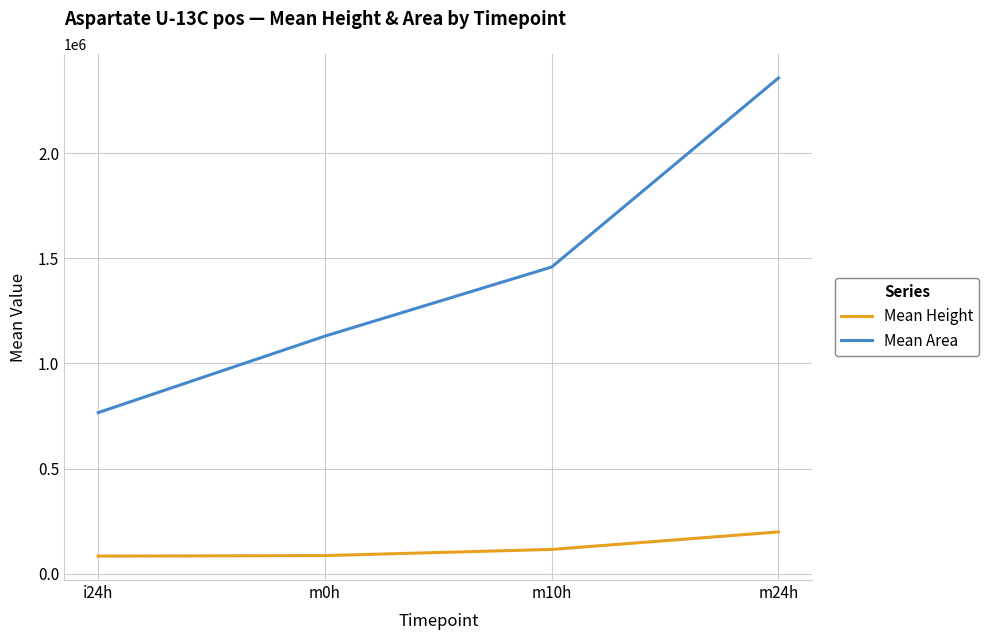

What is the sum of the Mean Area values at i24h and m10h?

2223957.5